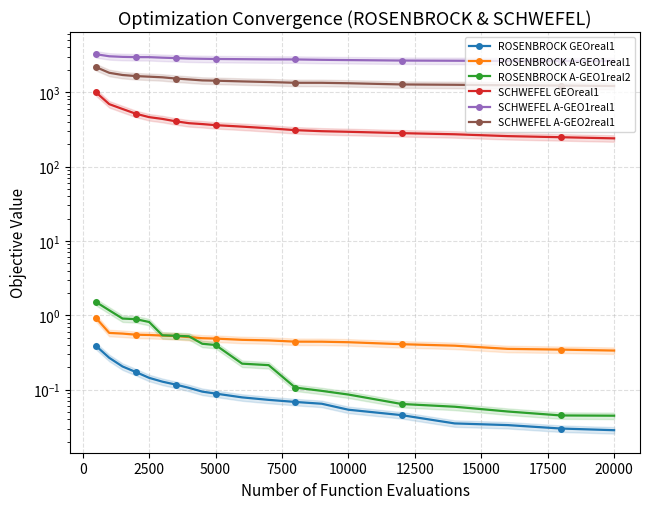

Reading left to right, list all the values displayed in this chart.

ROSENBROCK GEOreal1: 0.4	0.3	0.2	0.2	0.1	0.1	0.1	0.1	0.1	0.1	0.1	0.1	0.1	0.1	0.1	0.0	0.0	0.0	0.0	0.0
ROSENBROCK A-GEO1real1: 0.9	0.6	0.6	0.5	0.5	0.5	0.5	0.5	0.5	0.5	0.5	0.5	0.4	0.4	0.4	0.4	0.4	0.4	0.3	0.3
ROSENBROCK A-GEO1real2: 1.5	1.2	0.9	0.9	0.8	0.5	0.5	0.5	0.4	0.4	0.2	0.2	0.1	0.1	0.1	0.1	0.1	0.1	0.0	0.0
SCHWEFEL GEOreal1: 997.8	691.2	595.2	514.0	462.5	437.8	406.7	383.5	373.1	360.9	344.8	327.8	309.1	299.3	293.8	281.8	272.1	257.0	248.3	239.7
SCHWEFEL A-GEO1real1: 3244.3	3045.6	2990.1	2966.0	2963.9	2915.4	2878.2	2836.6	2816.9	2800.3	2783.1	2764.8	2760.9	2728.5	2705.8	2667.2	2651.9	2633.7	2633.1	2622.3
SCHWEFEL A-GEO2real1: 2176.6	1825.1	1704.9	1649.3	1619.2	1587.2	1529.2	1486.5	1442.5	1430.2	1398.3	1371.5	1340.1	1339.3	1321.3	1272.9	1259.3	1240.3	1231.5	1214.3